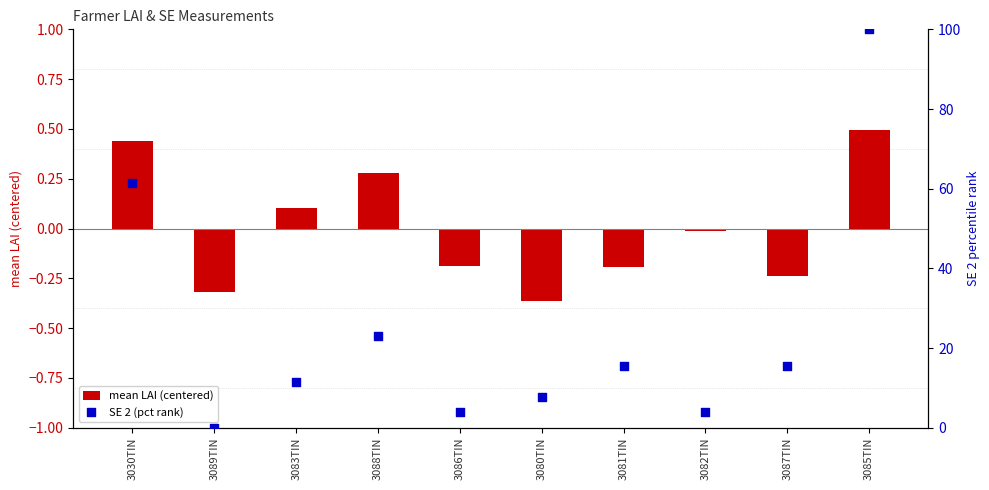

Which series has the largest total across all categories?

SE 2 (pct rank)